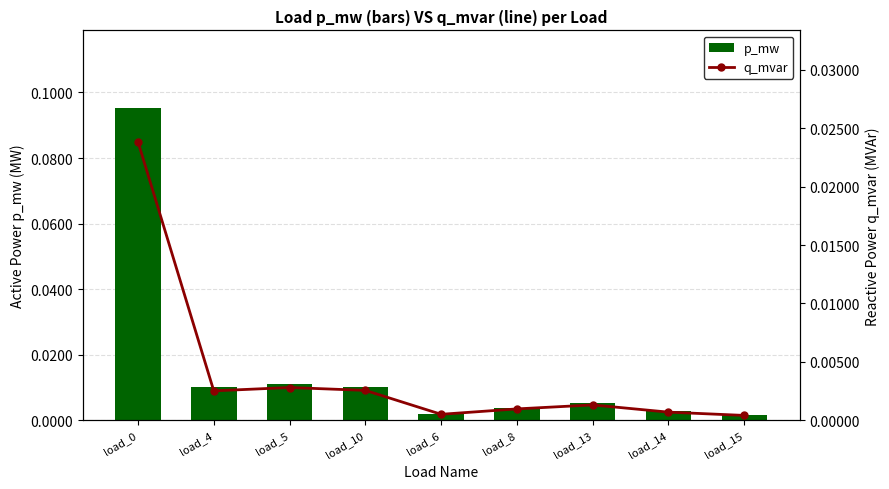

Reading right to left, transcribe all the data shown in this chart.

p_mw: load_15=0.0	load_14=0.0	load_13=0.0	load_8=0.0	load_6=0.0	load_10=0.0	load_5=0.0	load_4=0.0	load_0=0.1
q_mvar: load_15=0.0	load_14=0.0	load_13=0.0	load_8=0.0	load_6=0.0	load_10=0.0	load_5=0.0	load_4=0.0	load_0=0.0